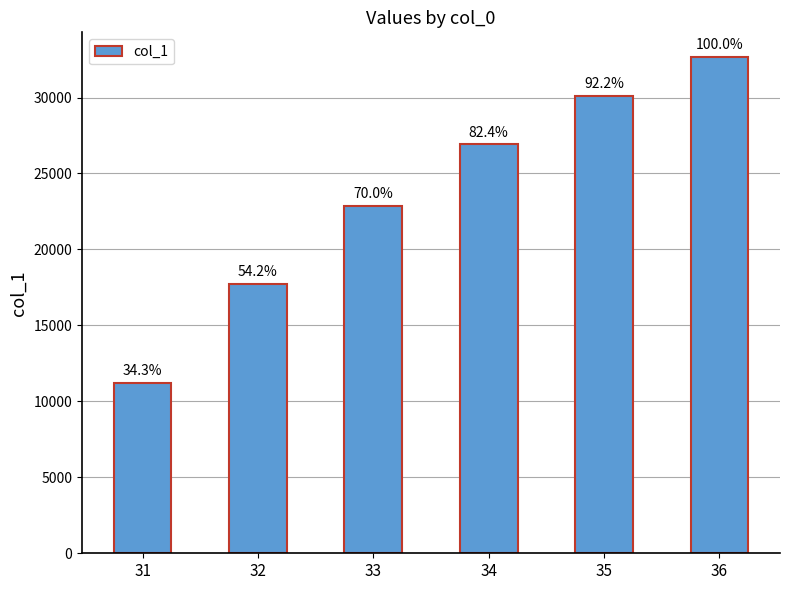

Are the bars horizontal?

No